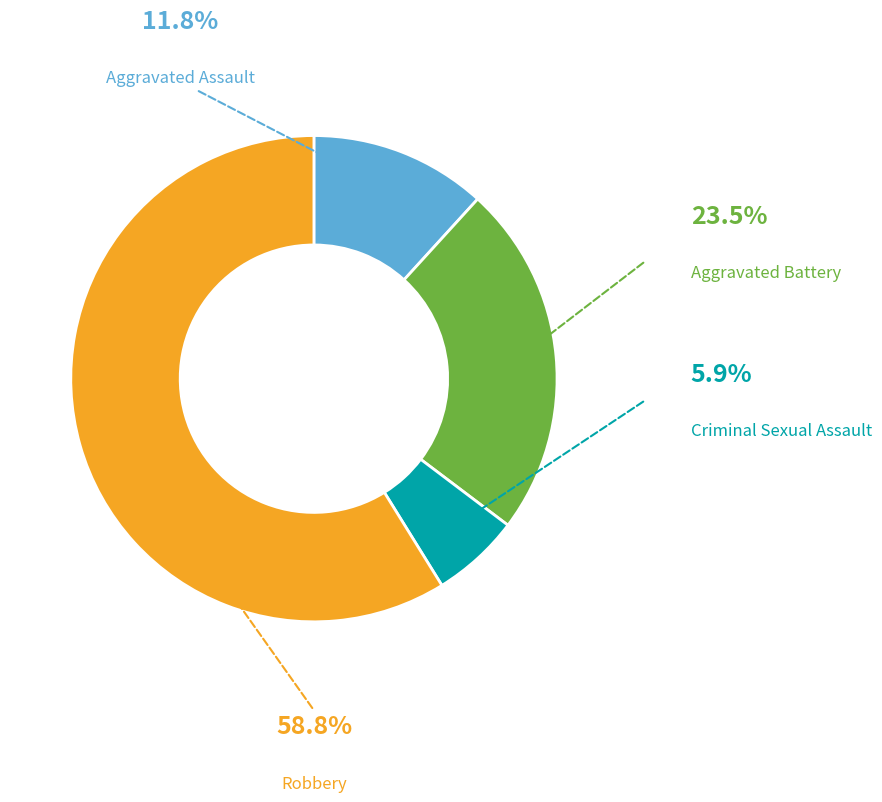

How many segments does this pie chart have?

4